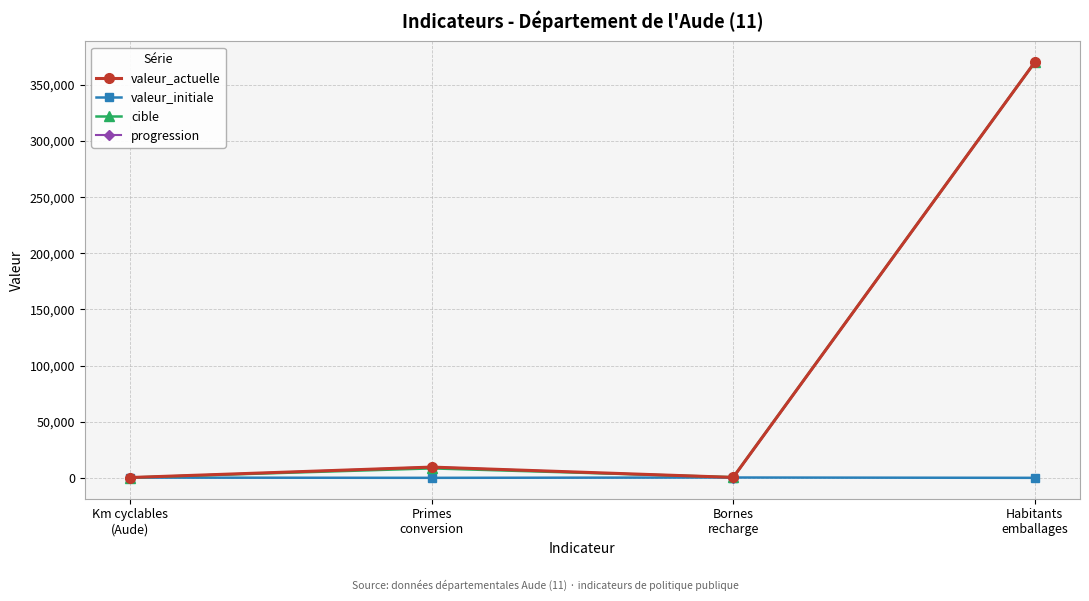

Is it true that valeur_actuelle equals 279 at Km cyclables
(Aude)?

True